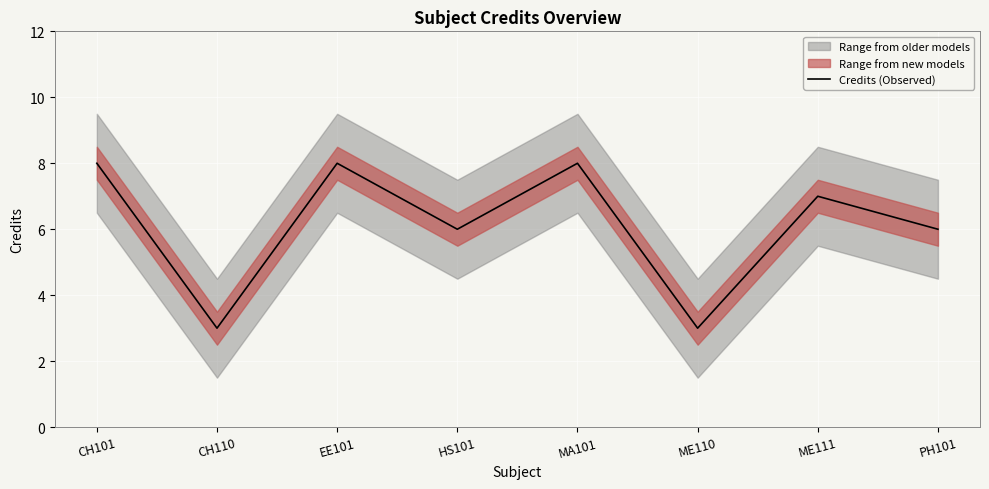

What is the ratio of the value at EE101 to the value at ME110?

2.7